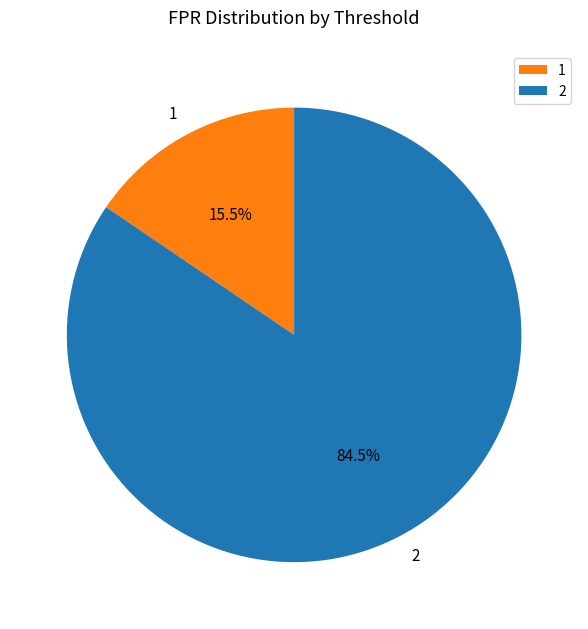

Which slice is the largest?

2